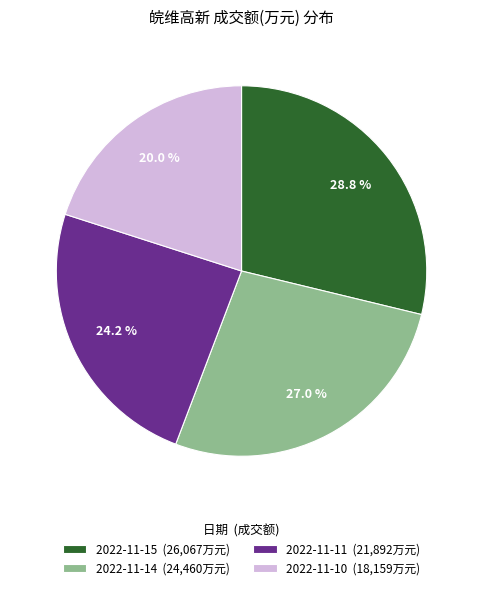

How many slices are in this pie chart?

4